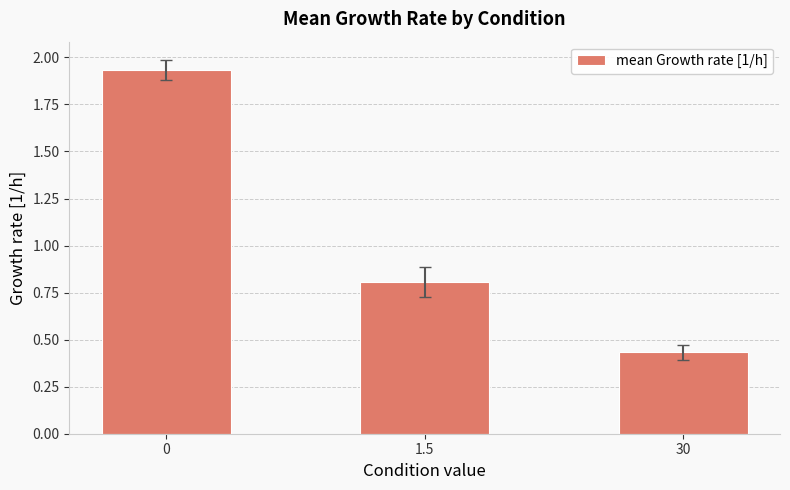

What is the value of the 2nd bar from the left?

0.8